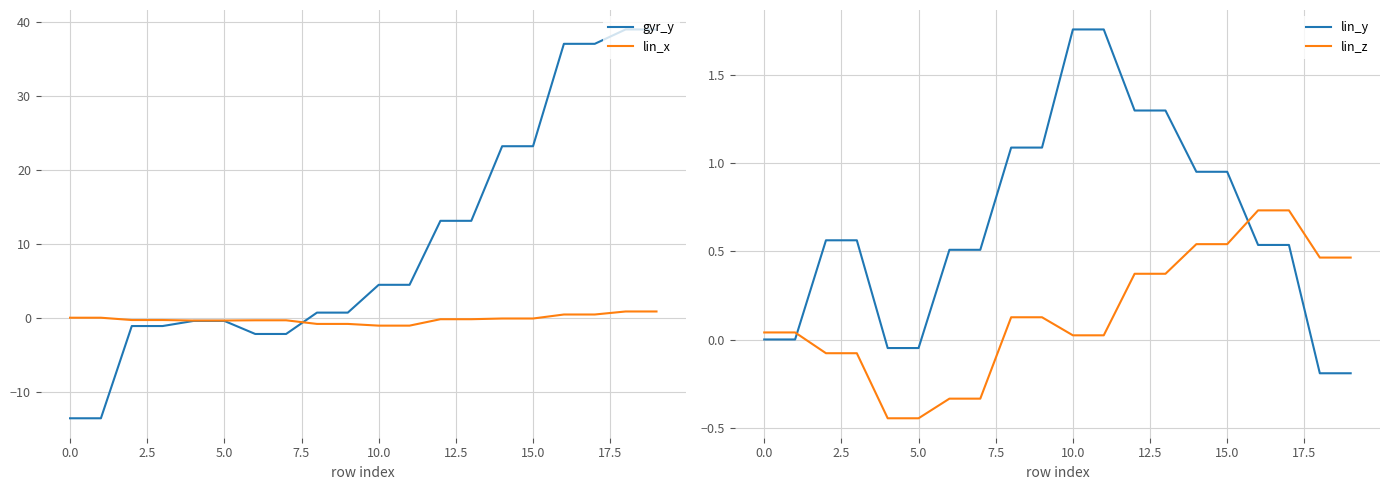

What is the minimum value for gyr_y?

-13.5